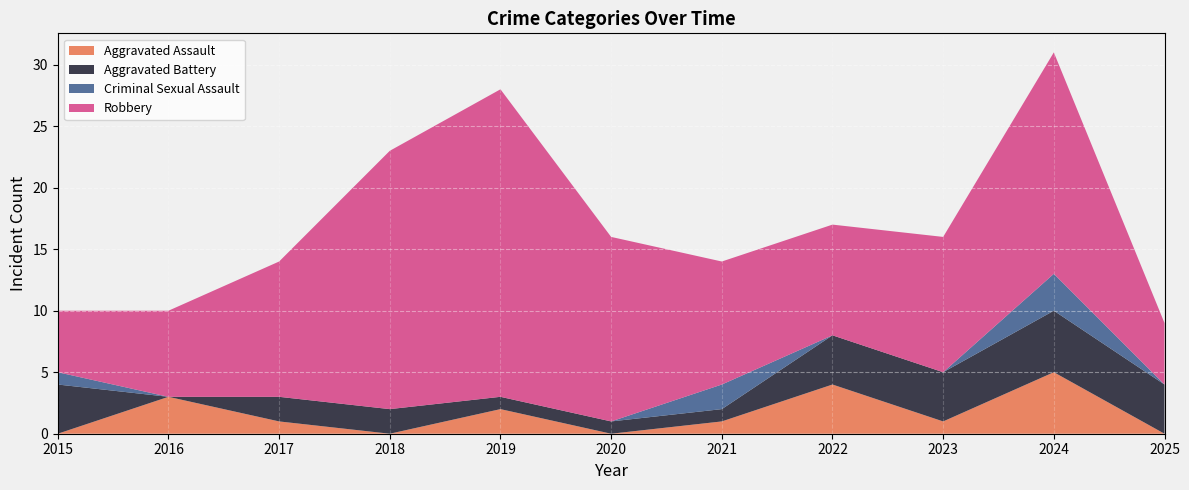

Reading right to left, list all the values displayed in this chart.

Aggravated Assault: 2025=0	2024=5	2023=1	2022=4	2021=1	2020=0	2019=2	2018=0	2017=1	2016=3	2015=0
Aggravated Battery: 2025=4	2024=5	2023=4	2022=4	2021=1	2020=1	2019=1	2018=2	2017=2	2016=0	2015=4
Criminal Sexual Assault: 2025=0	2024=3	2023=0	2022=0	2021=2	2020=0	2019=0	2018=0	2017=0	2016=0	2015=1
Robbery: 2025=5	2024=18	2023=11	2022=9	2021=10	2020=15	2019=25	2018=21	2017=11	2016=7	2015=5